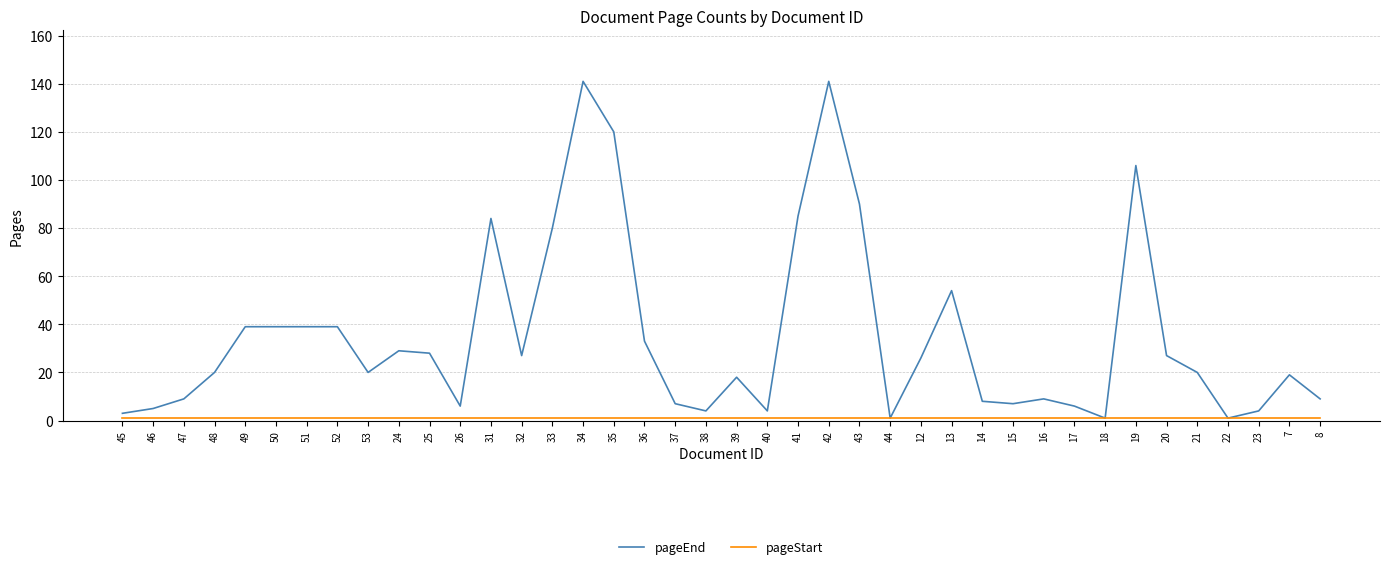

True or false: pageEnd has a value of 6 at 17.

True